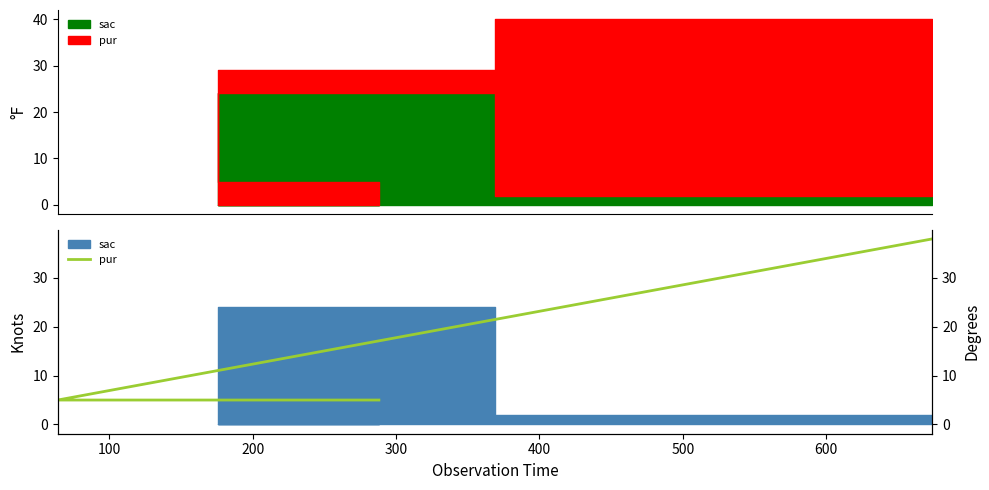

What is the average value?

16